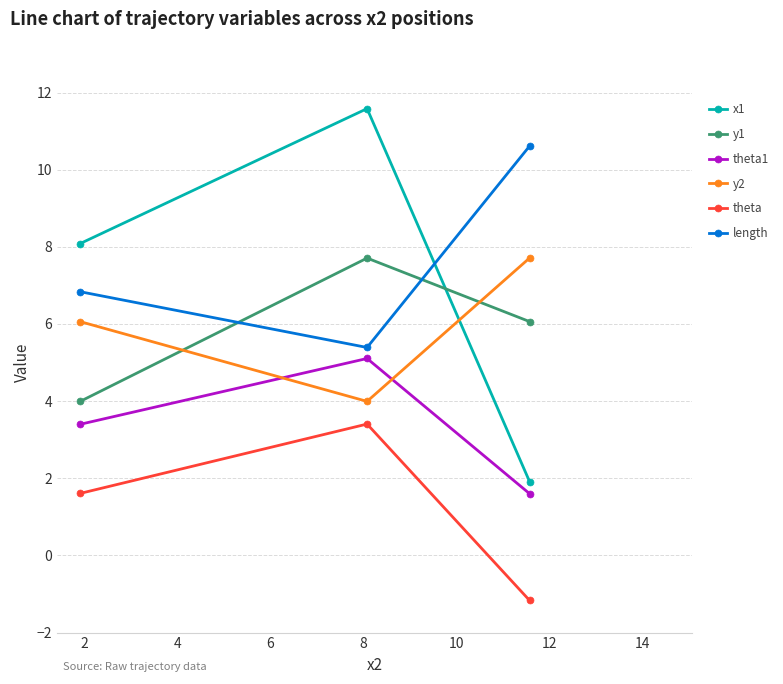

Count the number of categories in the chart.

3